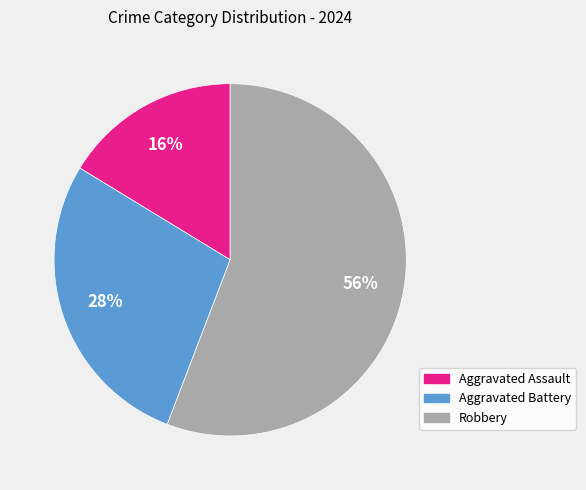

To the nearest percent, what percentage of the pie is Aggravated Assault?

16%